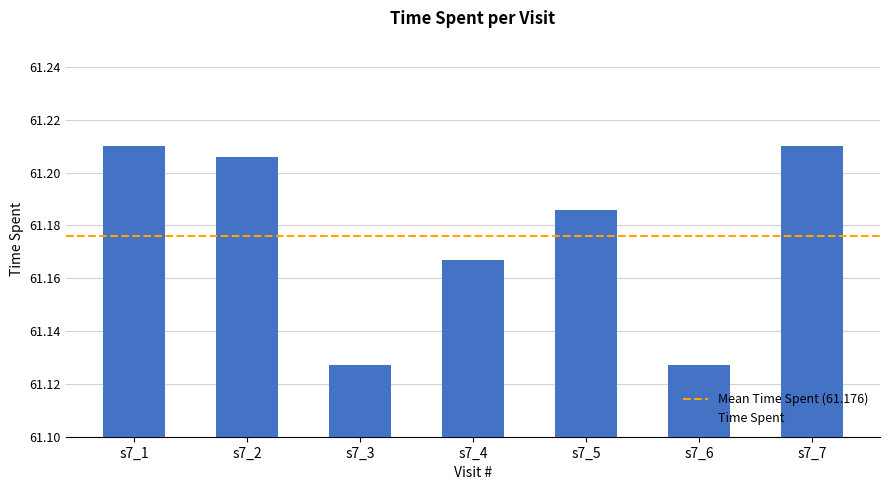

What is the change in value from s7_3 to s7_5?

+0.1